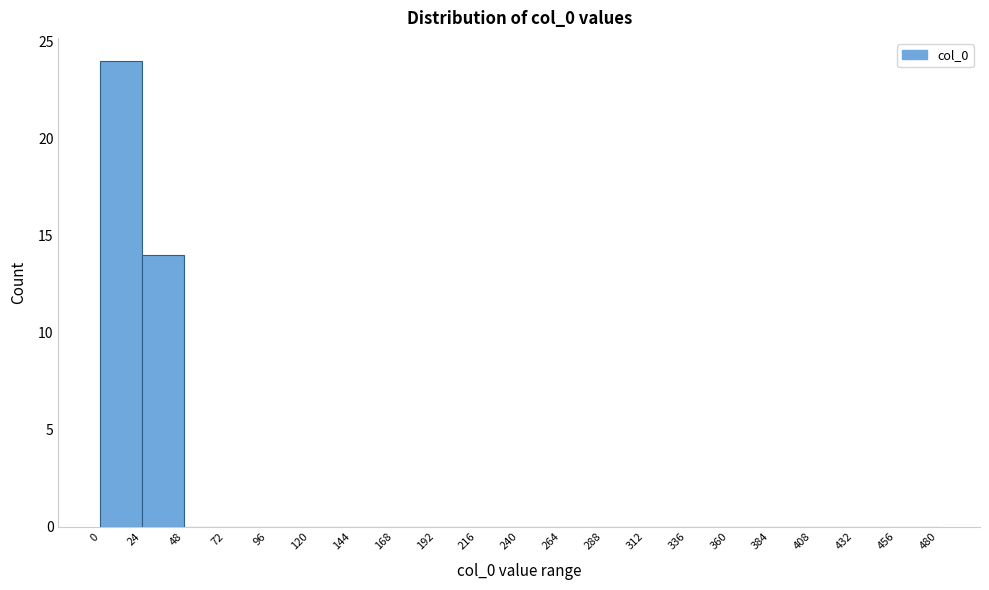

What is the height of the bar covering 24 to 48 on the x-axis? The values are not printed on the chart, so give them approximately, as read against the axis.

14